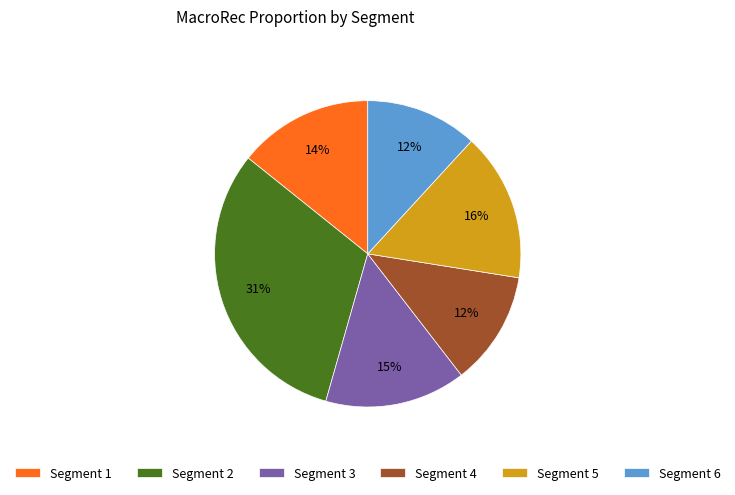

Do Segment 1 and Segment 3 together represent more than half of the pie?

No